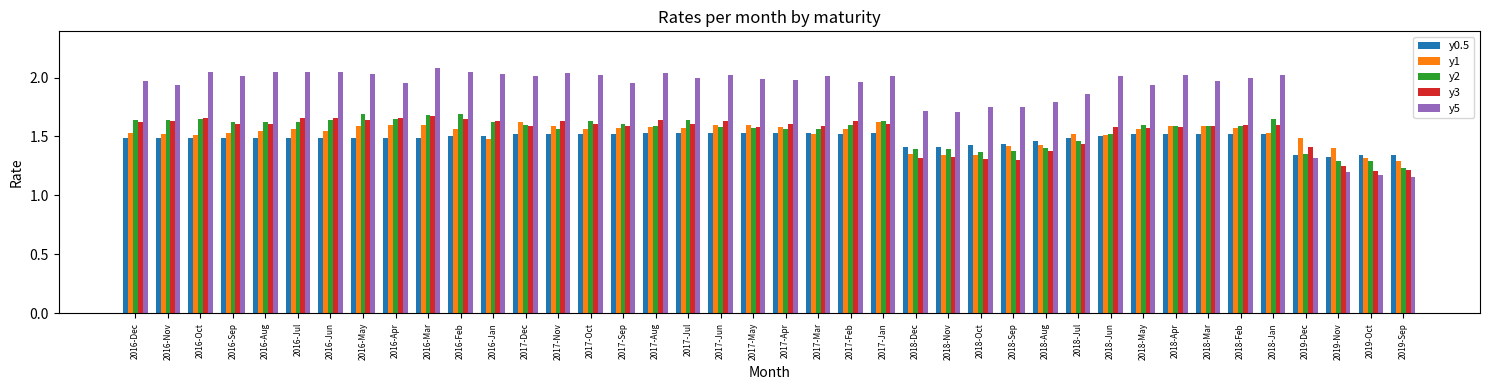

At which label is y2 closest to 1?

2019-Sep